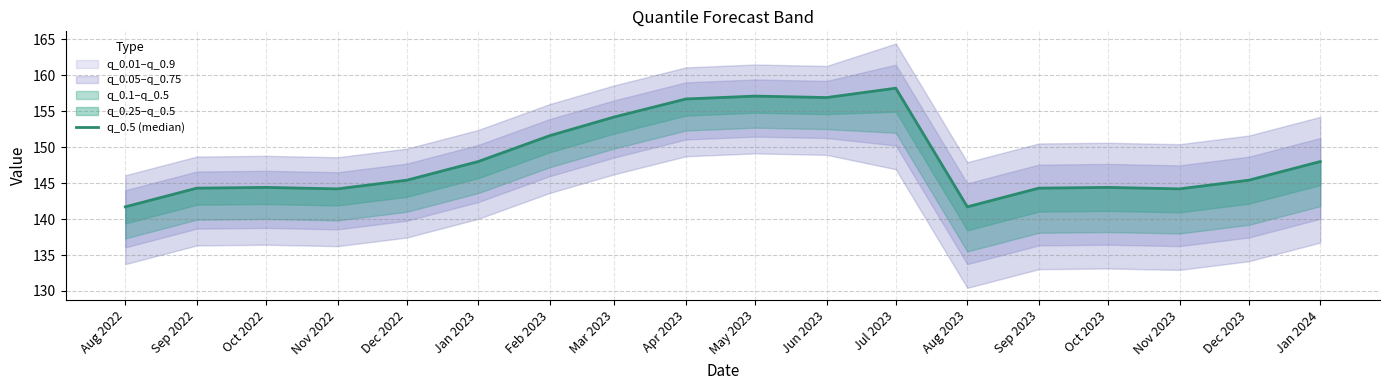

Where is the data nearest to the value 149?

Jan 2023